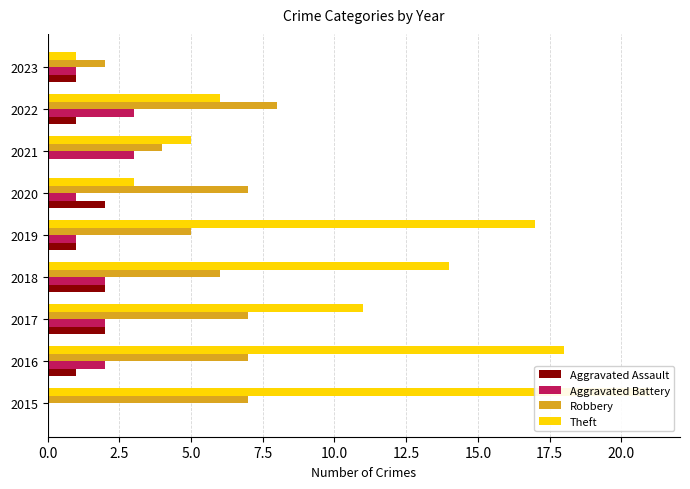

True or false: Theft has a value of 2 at 2020.

False